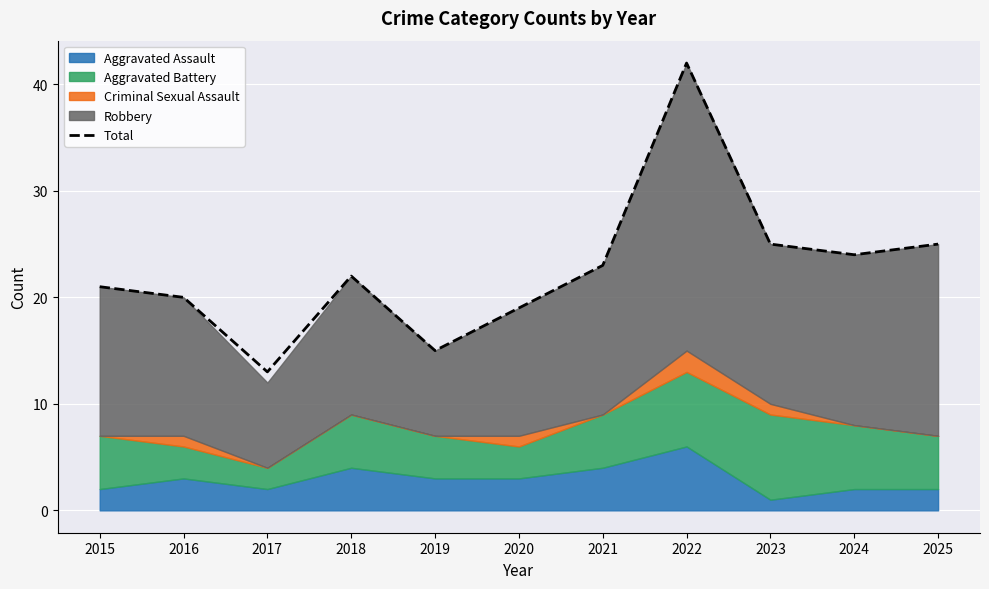

The chart shows a value of 37 at 2023. True or false?

False